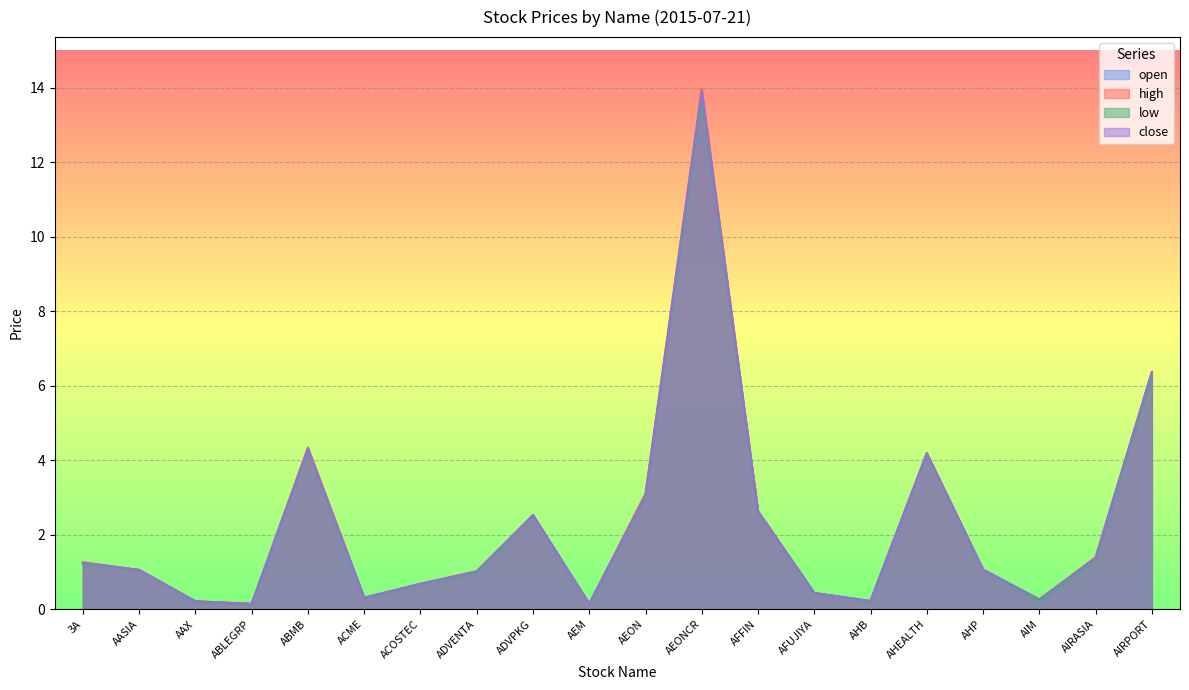

True or false: close has a value of 0.1 at AFUJIYA.

False